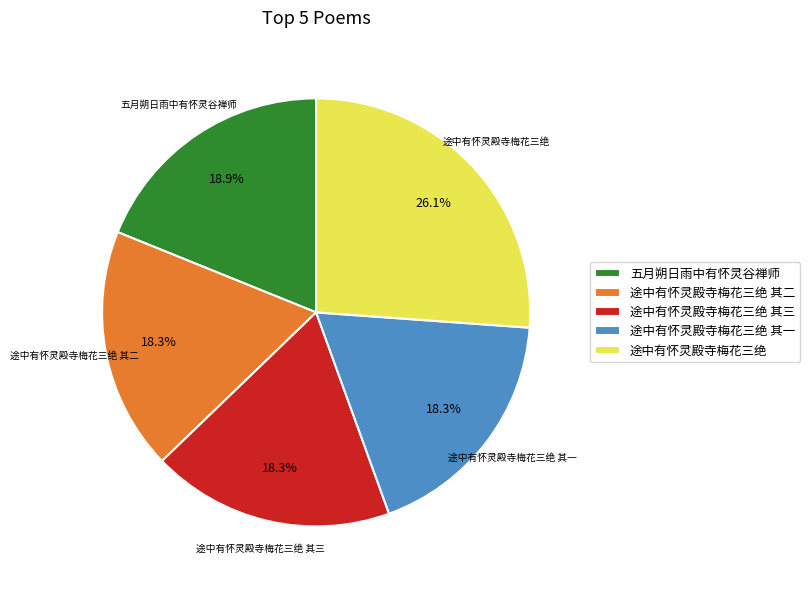

Is 途中有怀灵殿寺梅花三绝 the majority of the pie?

No